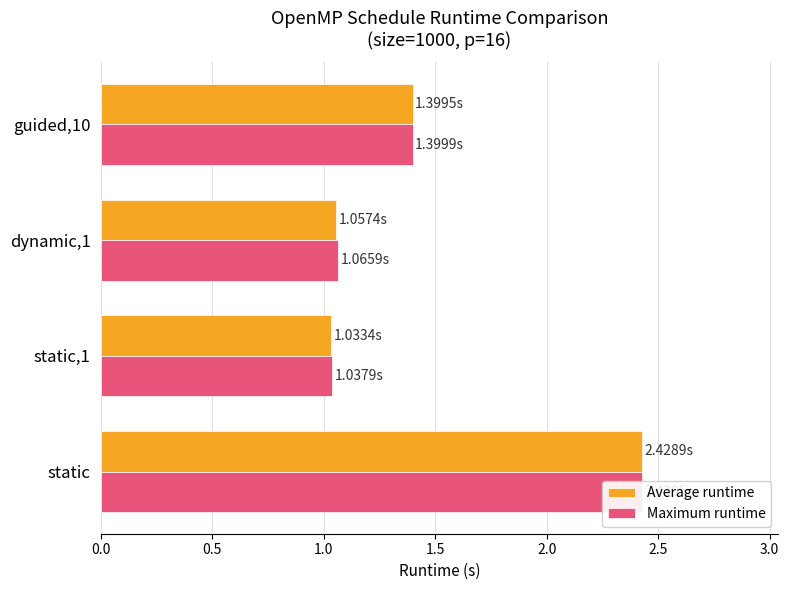

List the series in order of their overall mean, lowest first.

Average runtime, Maximum runtime